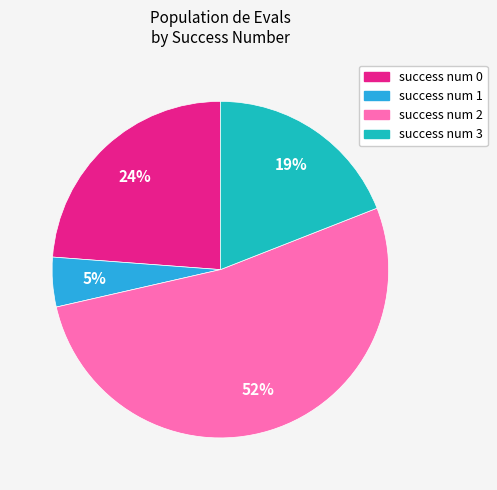

To the nearest percent, what is the average slice percentage?

25%